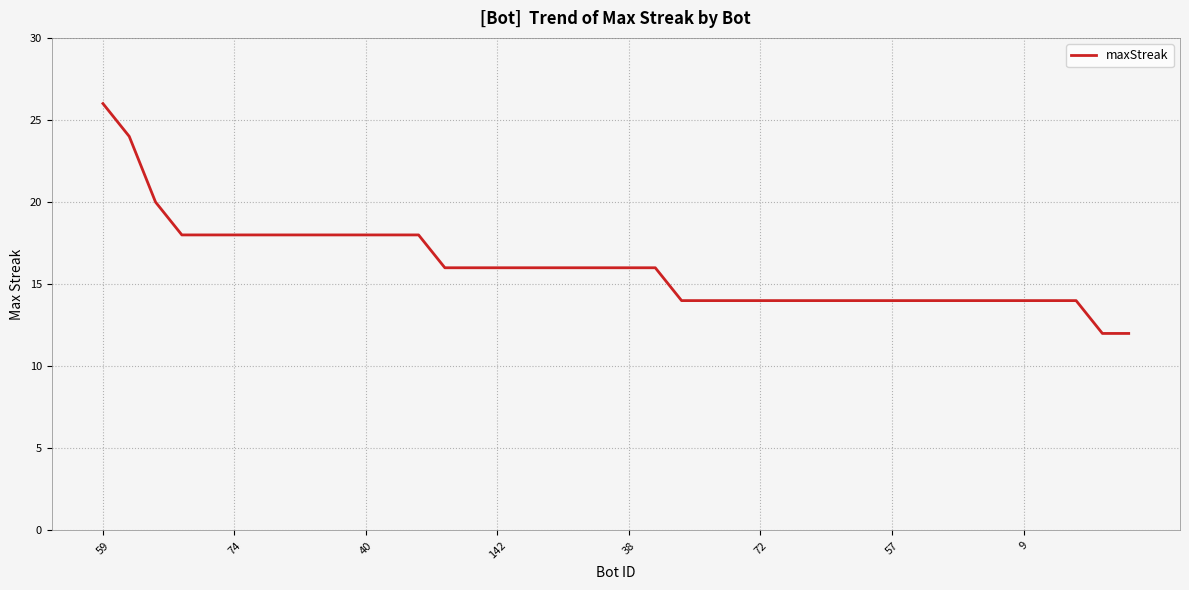

How many values are between 14 and 18?

35